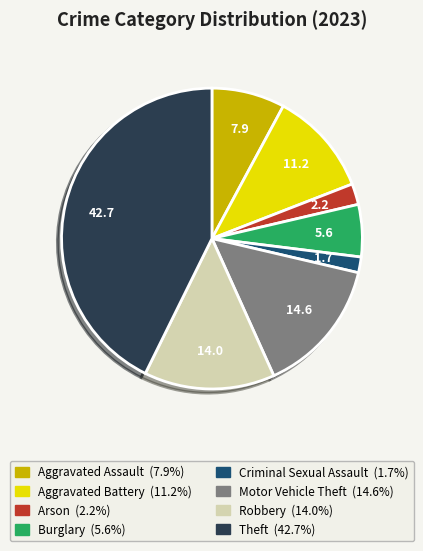

Rank the categories by value from highest to lowest.

Theft, Motor Vehicle Theft, Robbery, Aggravated Battery, Aggravated Assault, Burglary, Arson, Criminal Sexual Assault